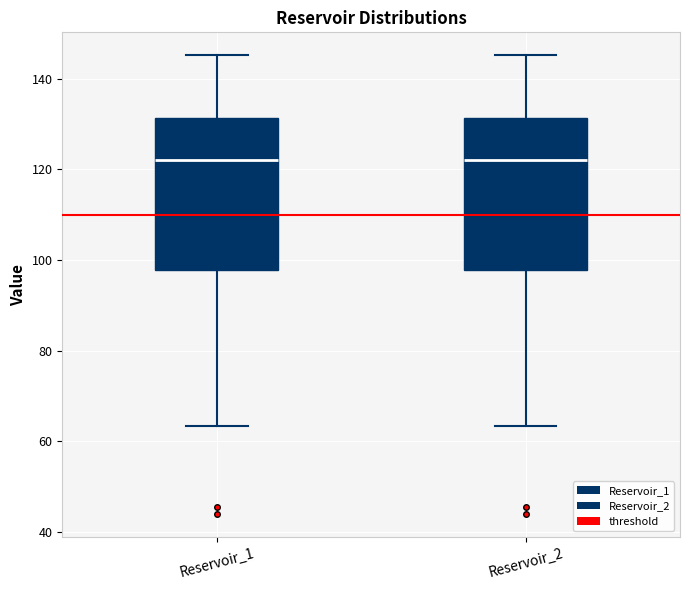

Reading left to right, transcribe this box plot: for each box, give where its median line is, the range the box spans, and where its two whiskers end, as read against the y-axis. The values are not printed on the chart, so give them approximately, as read against the axis.

Reservoir_1: median 122, box 98 to 132, whiskers 64 to 146
Reservoir_2: median 122, box 98 to 132, whiskers 64 to 146